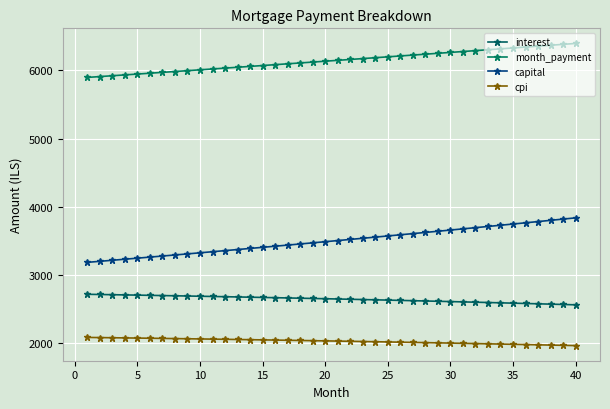

What are all the series names shown in the legend?

interest, month_payment, capital, cpi